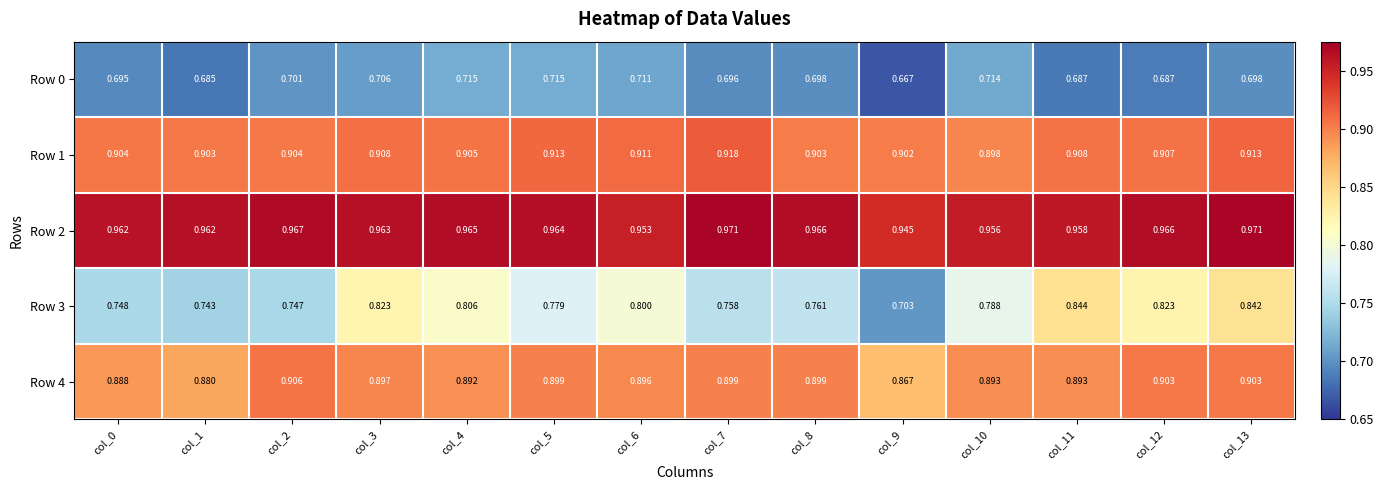

Count the number of categories in the chart.

14